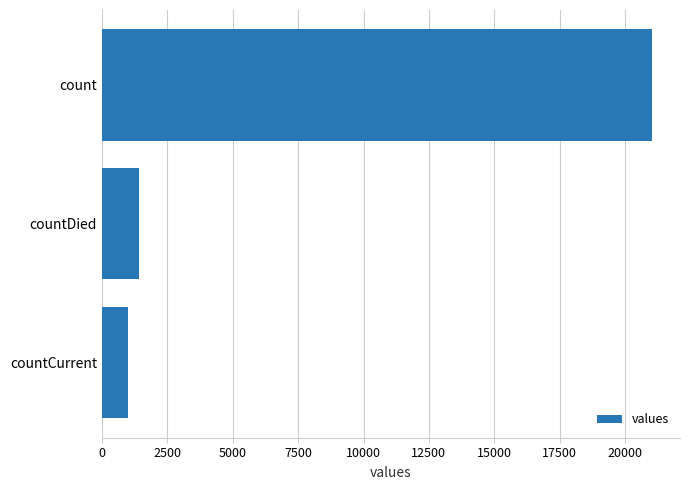

What is the difference between the maximum and minimum values?

20044